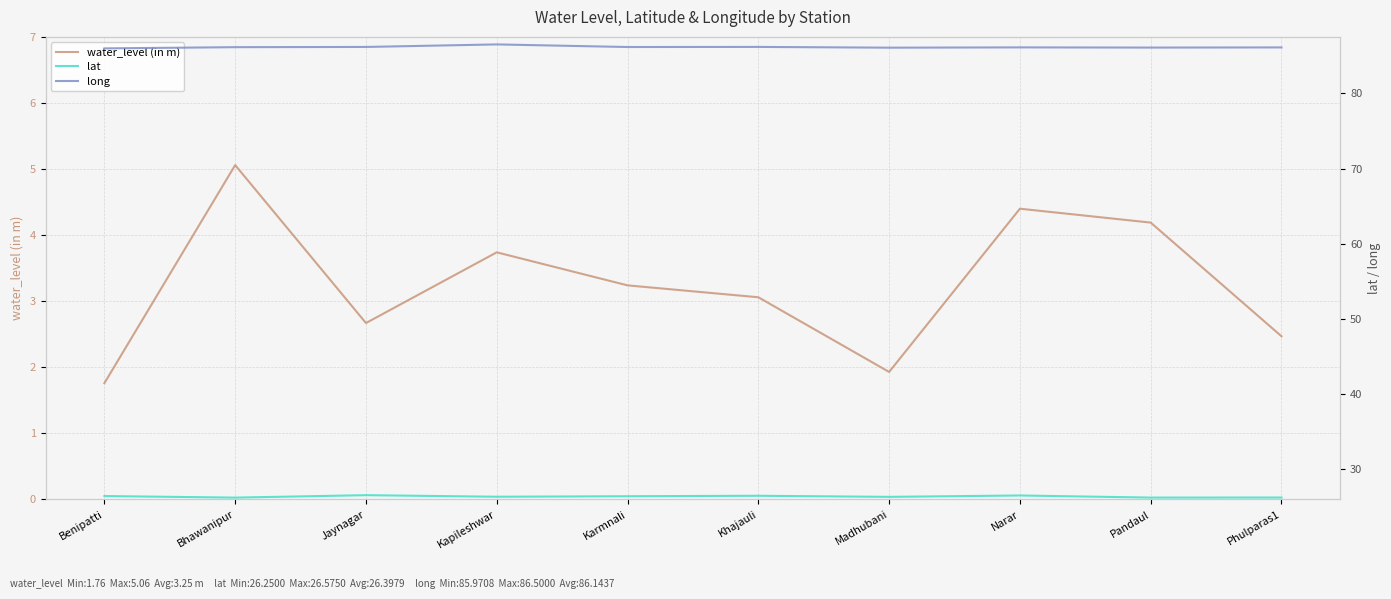

What is the total value across all series at Madhubani?

114.3